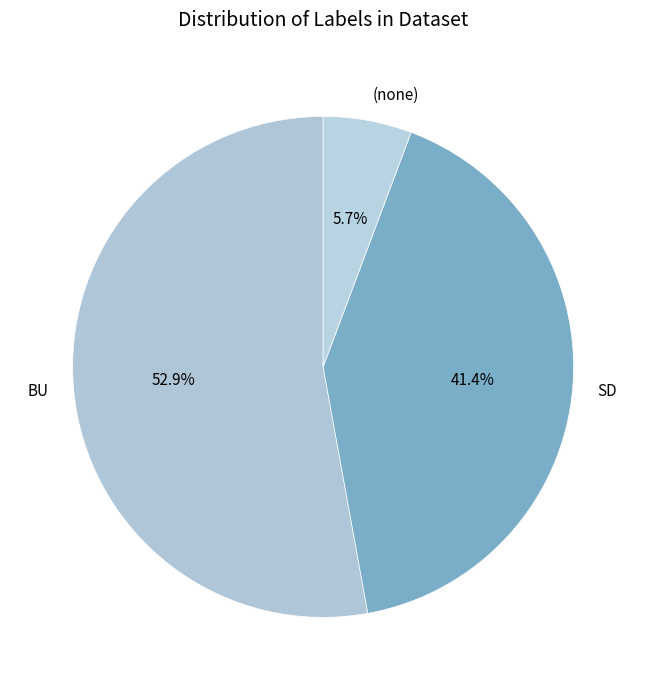

What is the ratio of the value at BU to the value at SD?

1.3